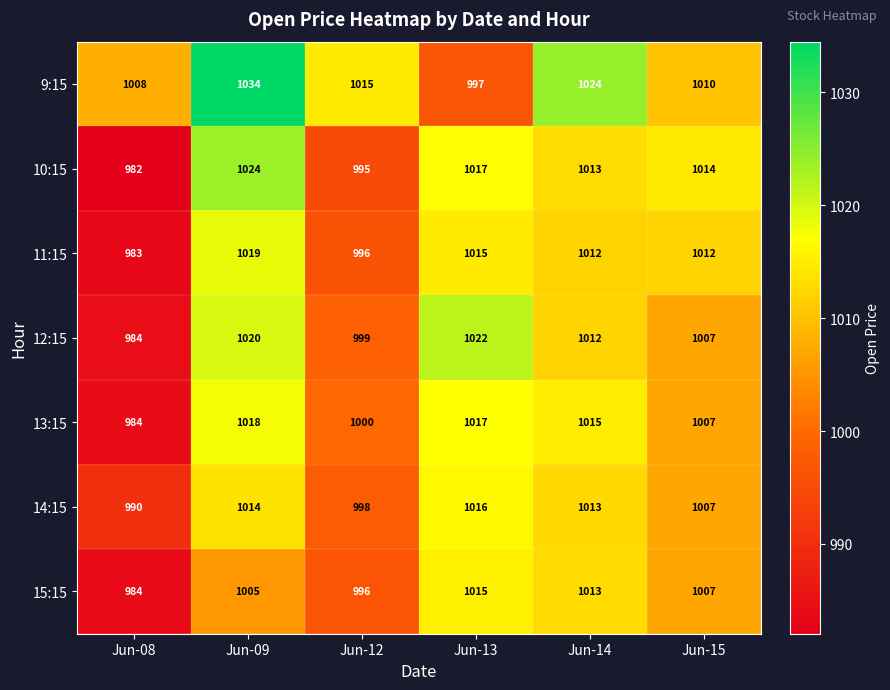

Count the number of categories in the chart.

6